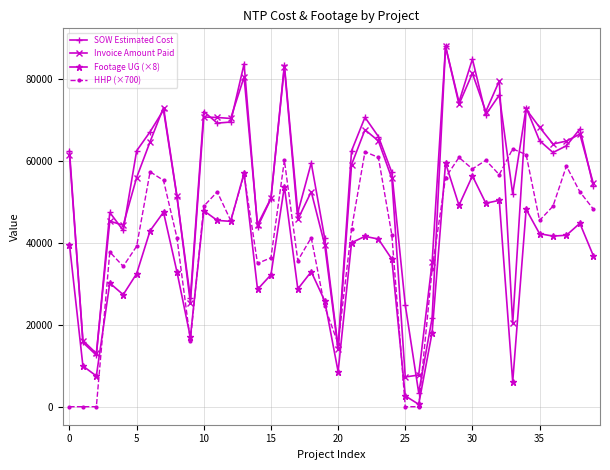

True or false: Invoice Amount Paid has more than 0 interior local peaks.

True